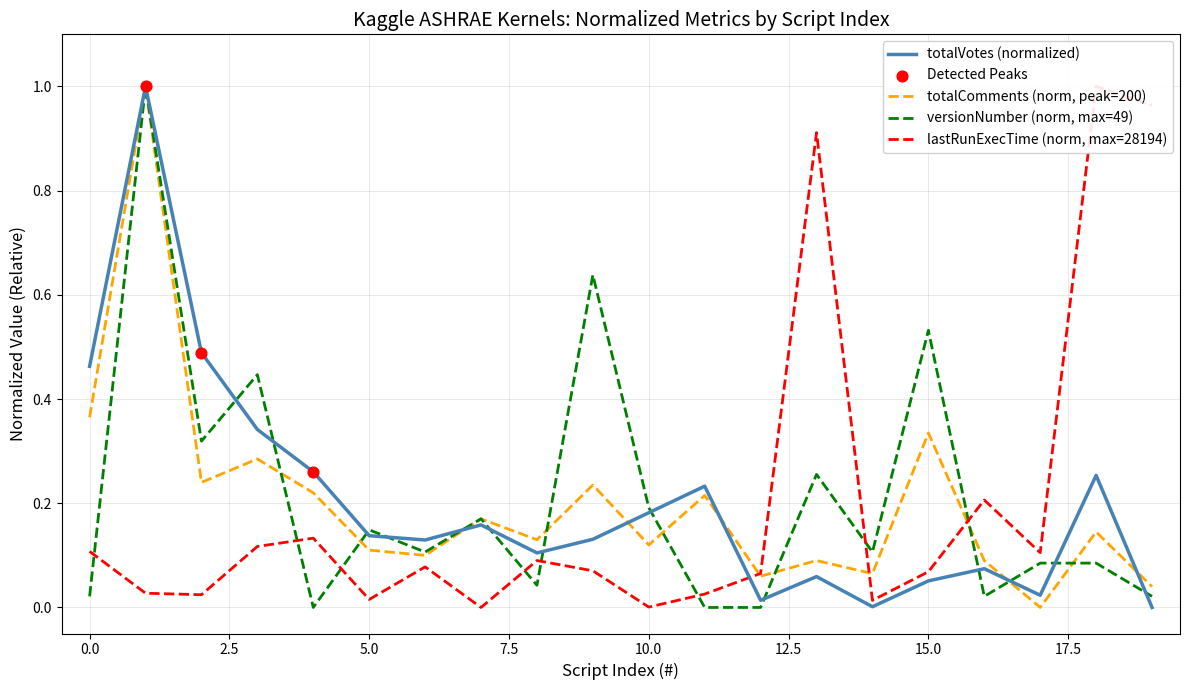

At which category is the sum across all series the highest?

1